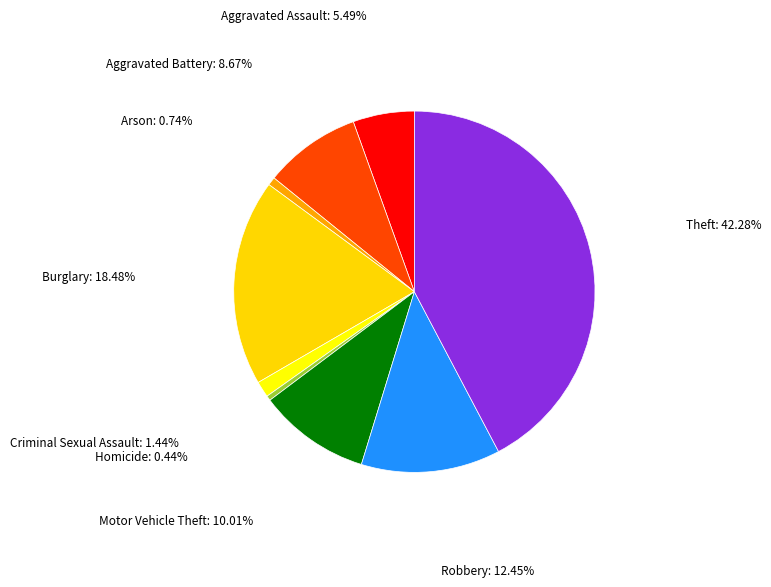

Which category has the biggest portion of the pie?

Theft